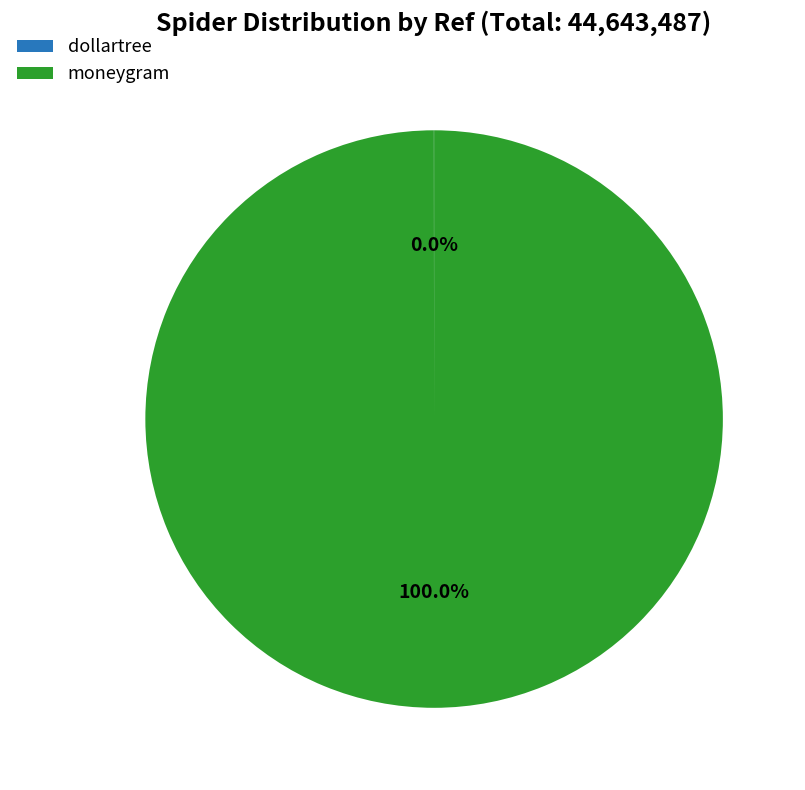

Which category has the biggest portion of the pie?

moneygram